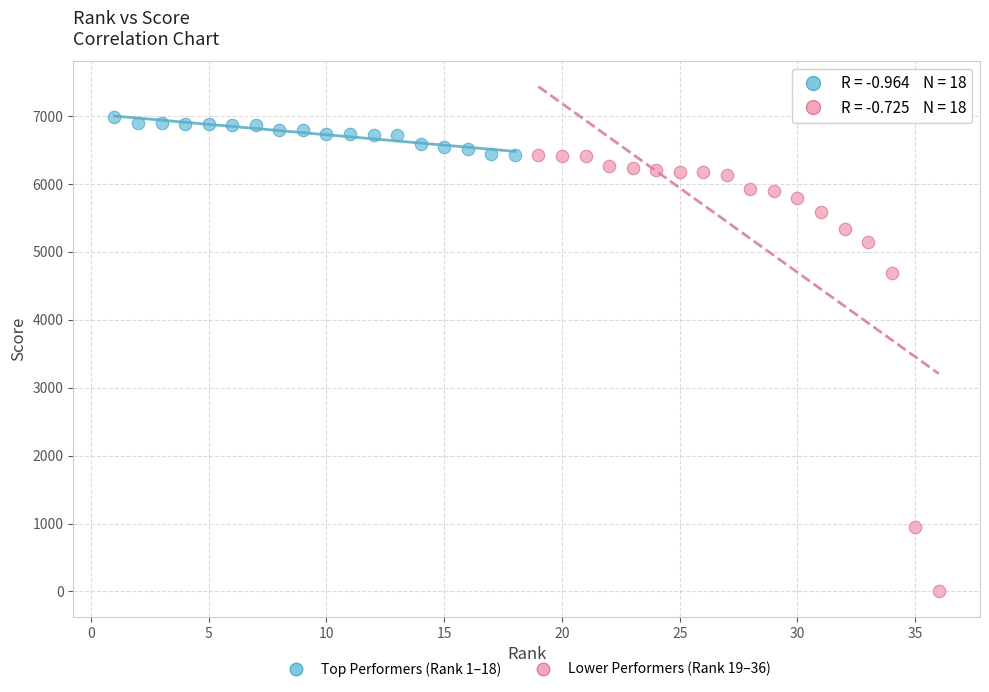

Which series reaches the minimum Y coordinate?

Lower Performers (Rank 19–36)